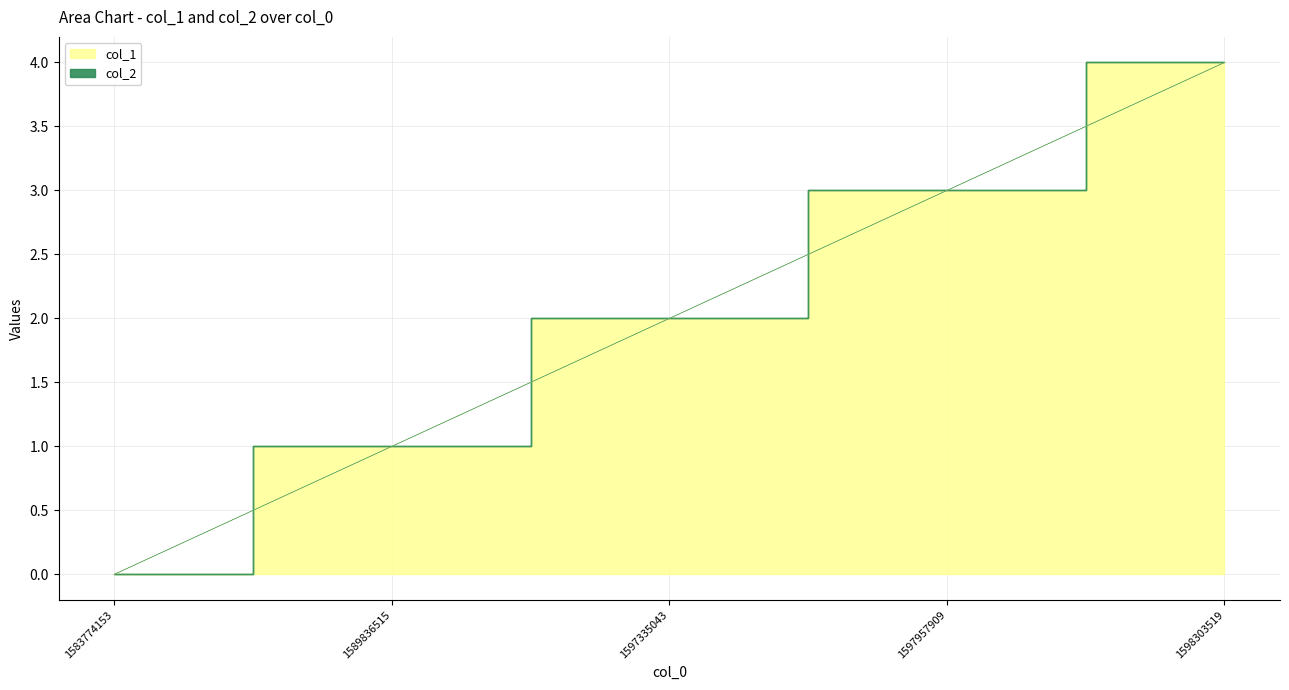

Reading left to right, what are all the values shown in this chart?

0	1	2	3	4